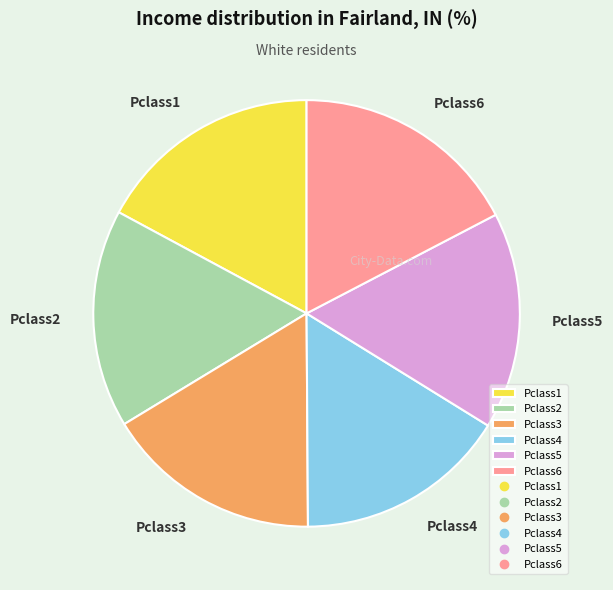

True or false: Pclass4 accounts for 21% of the total.

False